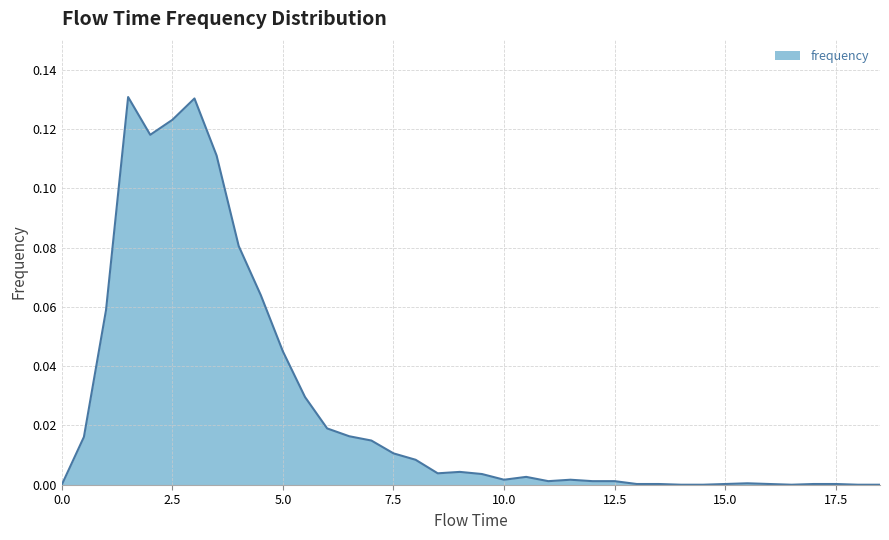

Reading left to right, transcribe all the data shown in this chart.

0.0	0.0	0.1	0.1	0.1	0.1	0.1	0.1	0.1	0.1	0.0	0.0	0.0	0.0	0.0	0.0	0.0	0.0	0.0	0.0	0.0	0.0	0.0	0.0	0.0	0.0	0.0	0.0	0.0	0.0	0.0	0.0	0.0	0.0	0.0	0.0	0.0	0.0